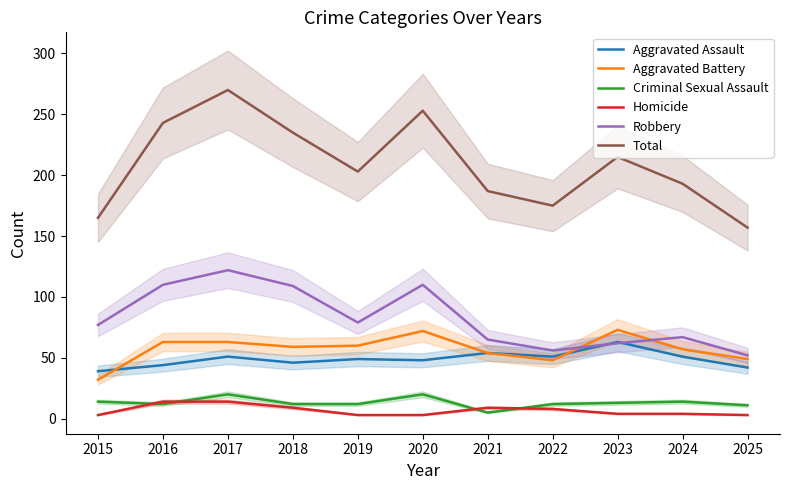

Which series has the largest total across all categories?

Total